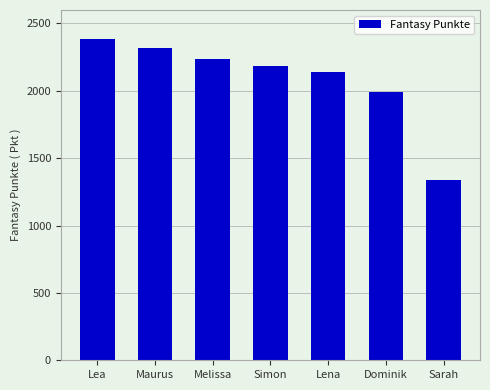

Rank the categories by value from lowest to highest.

Sarah, Dominik, Lena, Simon, Melissa, Maurus, Lea